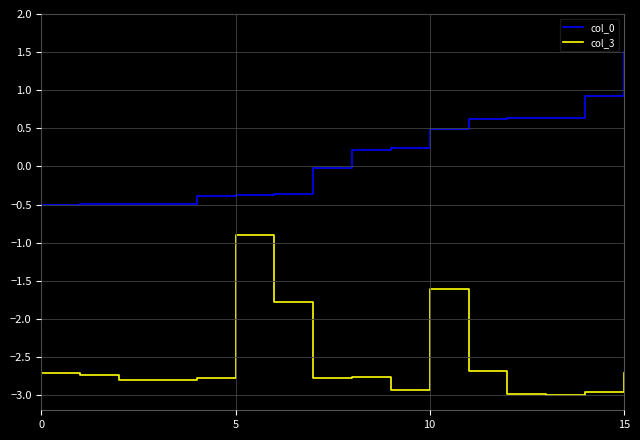

True or false: col_3 and col_0 cross at least once.

False